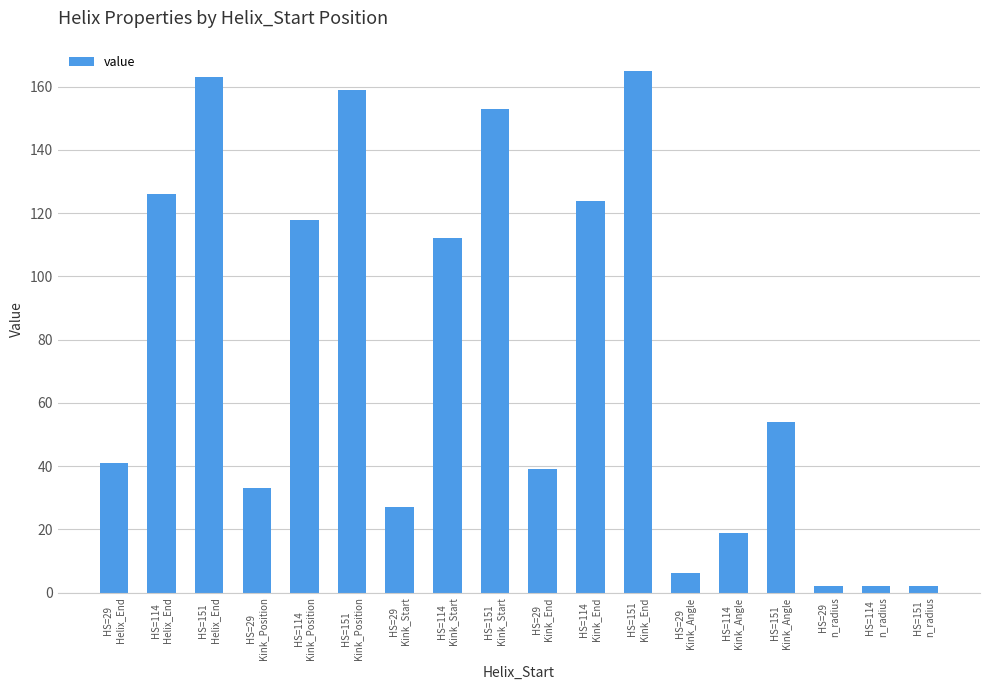

What value does the data have at HS=151
Kink_Position?

159.0